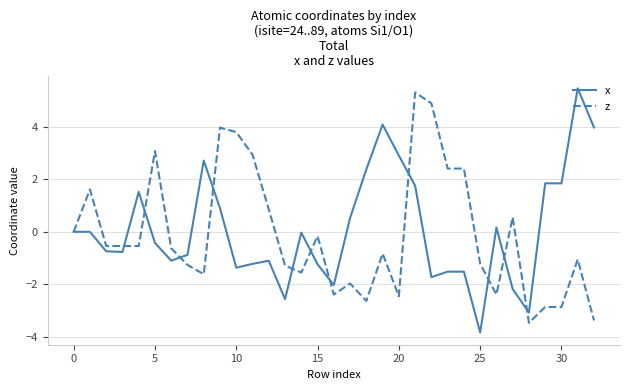

What is the minimum value shown in the chart?

-3.8